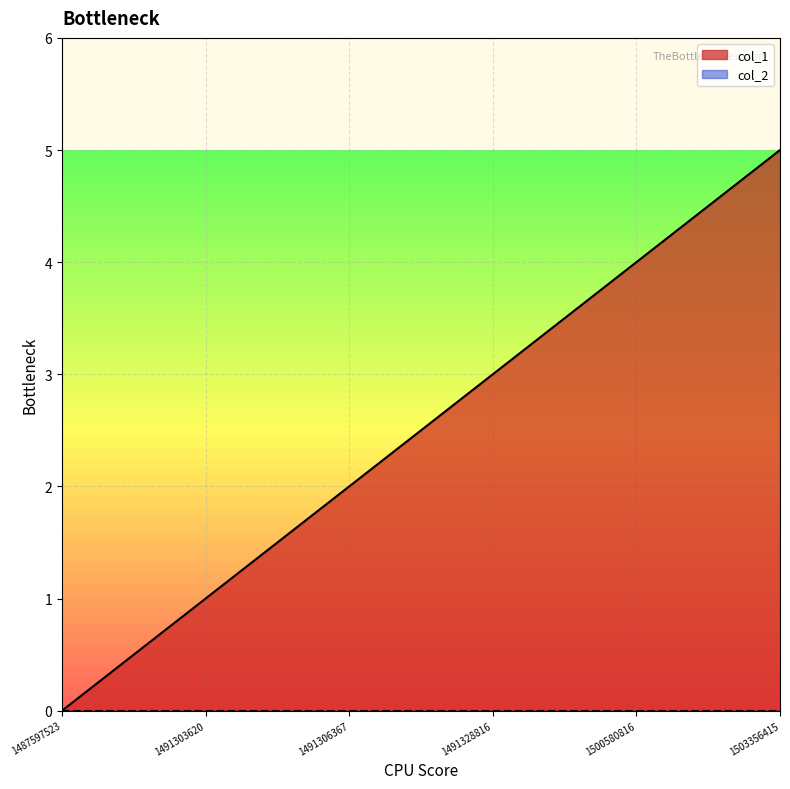

The chart shows a value of 0 at 1487597523. True or false?

True